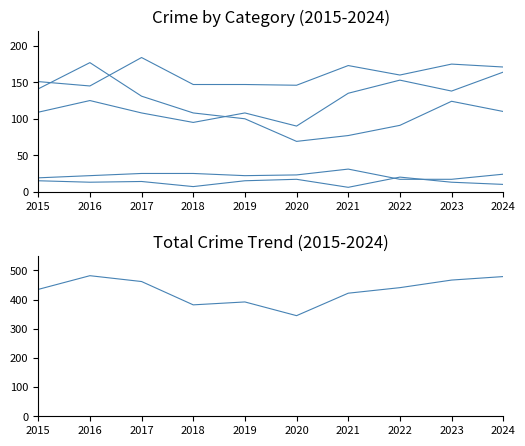

What is the maximum value for Aggravated Battery?

184